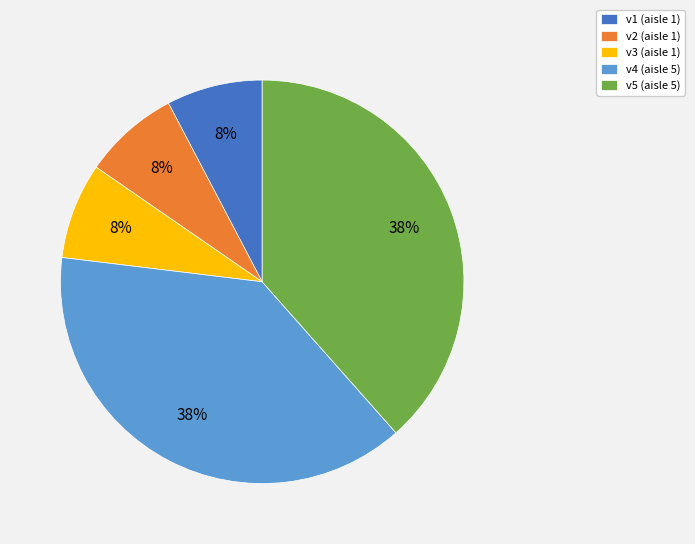

To the nearest percent, what percentage of the pie is v4?

38%